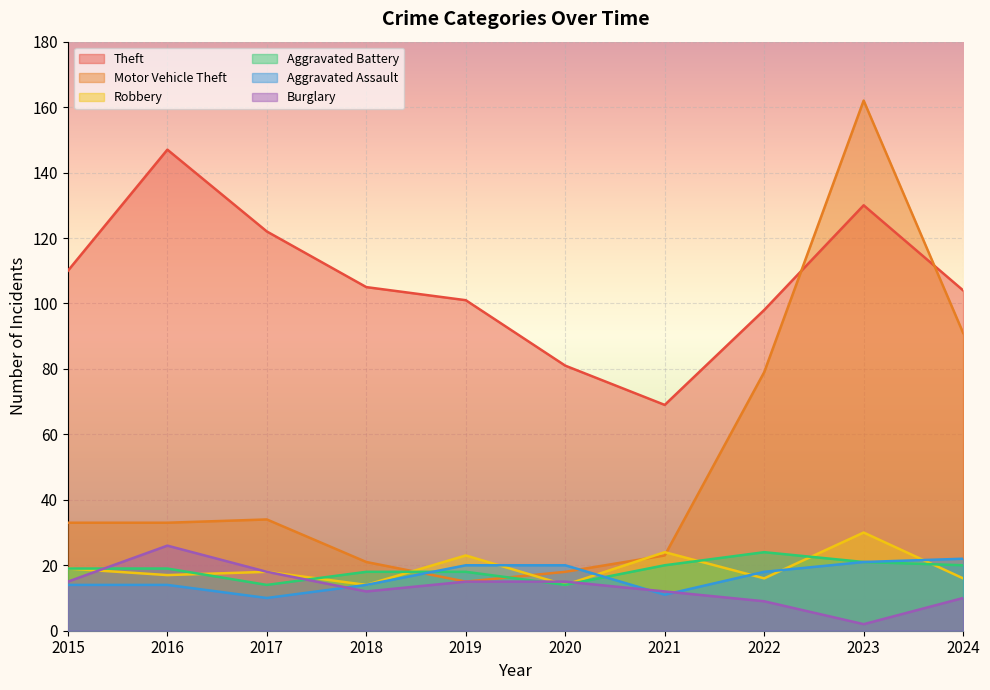

At how many categories does at least one series exceed 60?

10